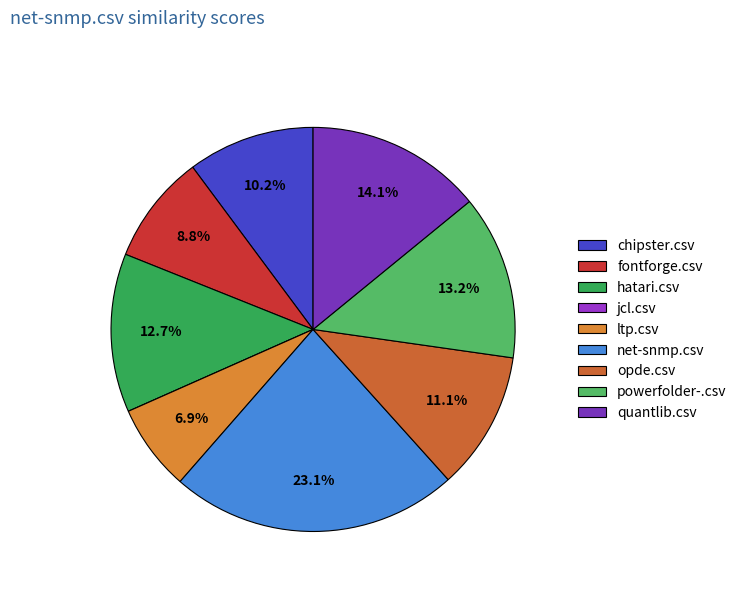

Rank the categories by value from lowest to highest.

jcl.csv, ltp.csv, fontforge.csv, chipster.csv, opde.csv, hatari.csv, powerfolder-.csv, quantlib.csv, net-snmp.csv